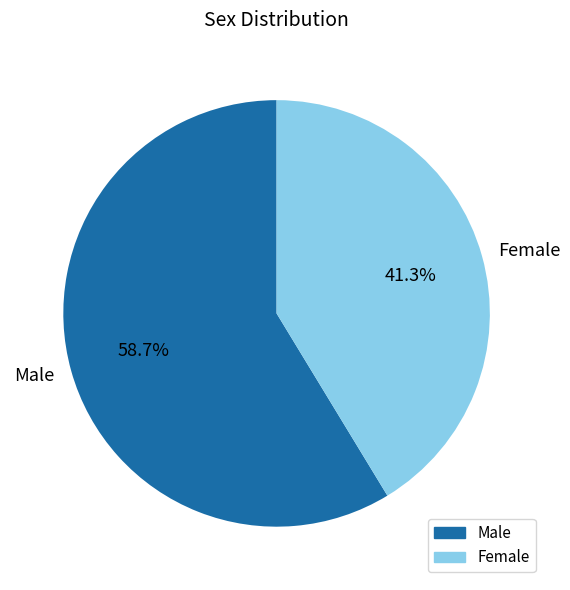

Which slice is the smallest?

Female